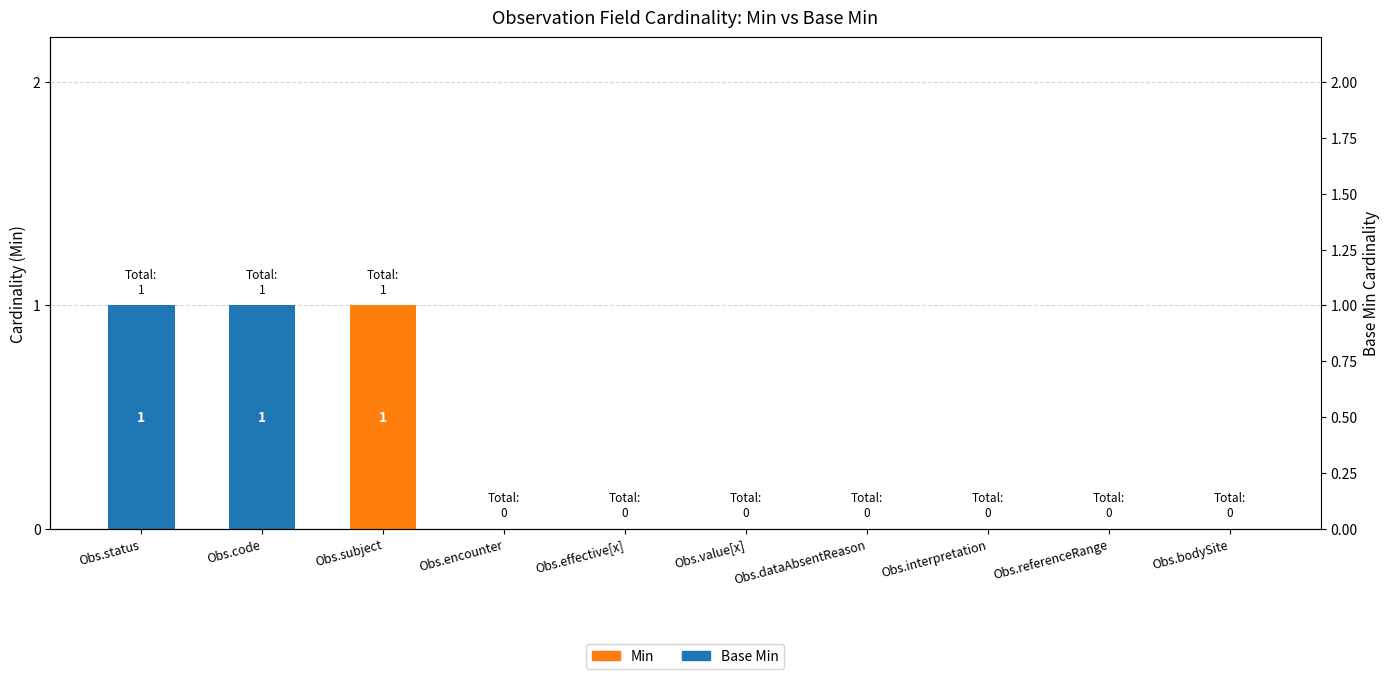

Rank the series at Obs.value[x] from lowest to highest value.

Base Min, Min